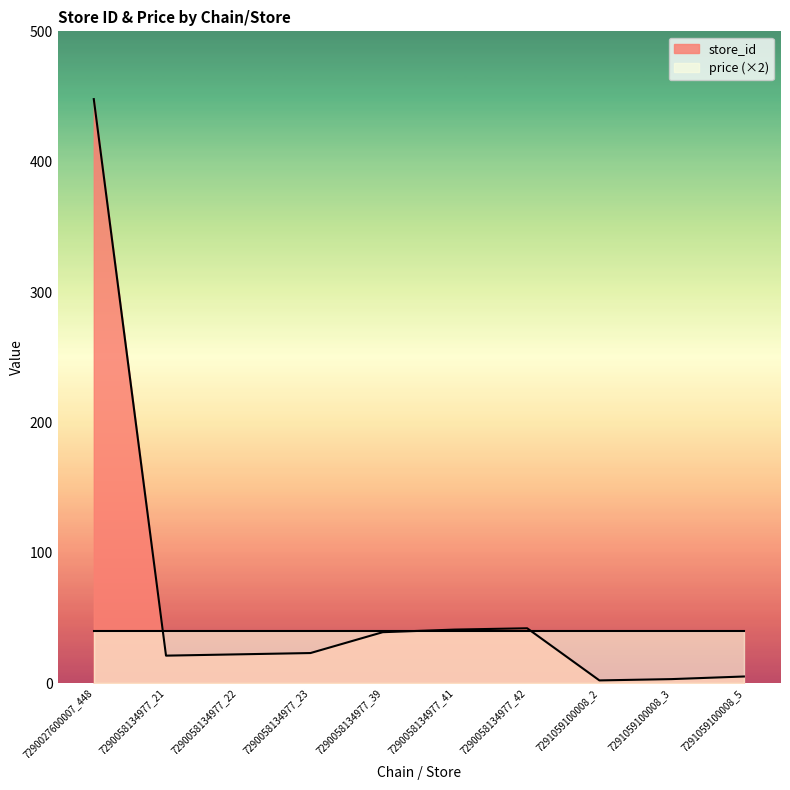

Reading right to left, transcribe all the data shown in this chart.

5	3	2	42	41	39	23	22	21	448